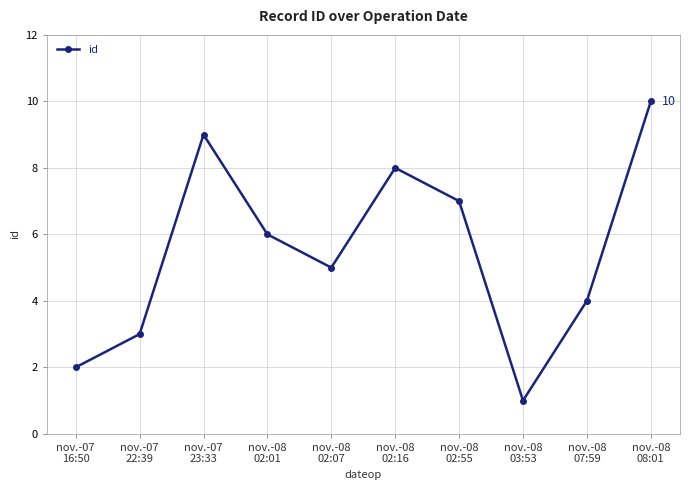

What is the smallest value displayed?

1